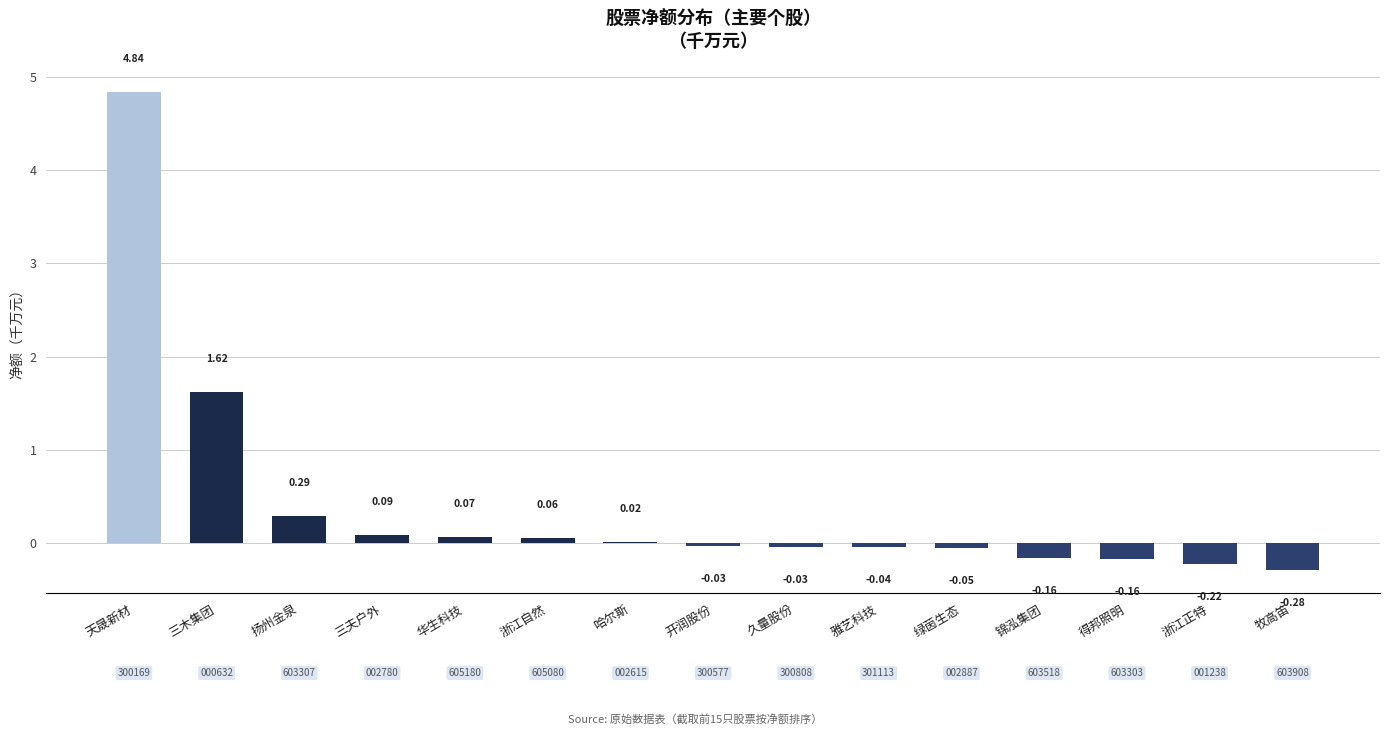

Where is the data nearest to the value 2?

三木集团